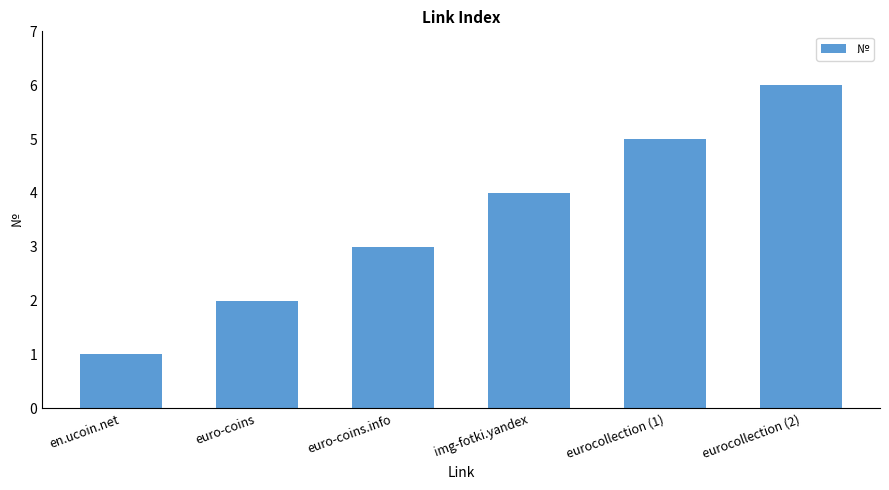

Is it true that the value at eurocollection (1) is 9?

False